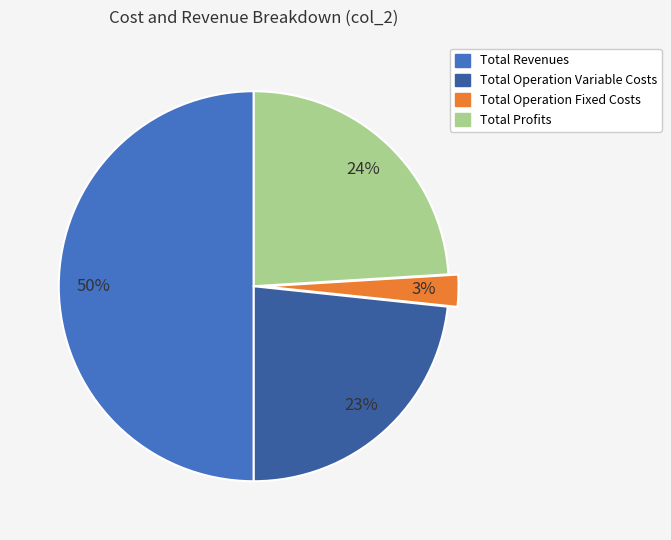

To the nearest percent, what is the difference between the largest and smallest slice percentages?

47%